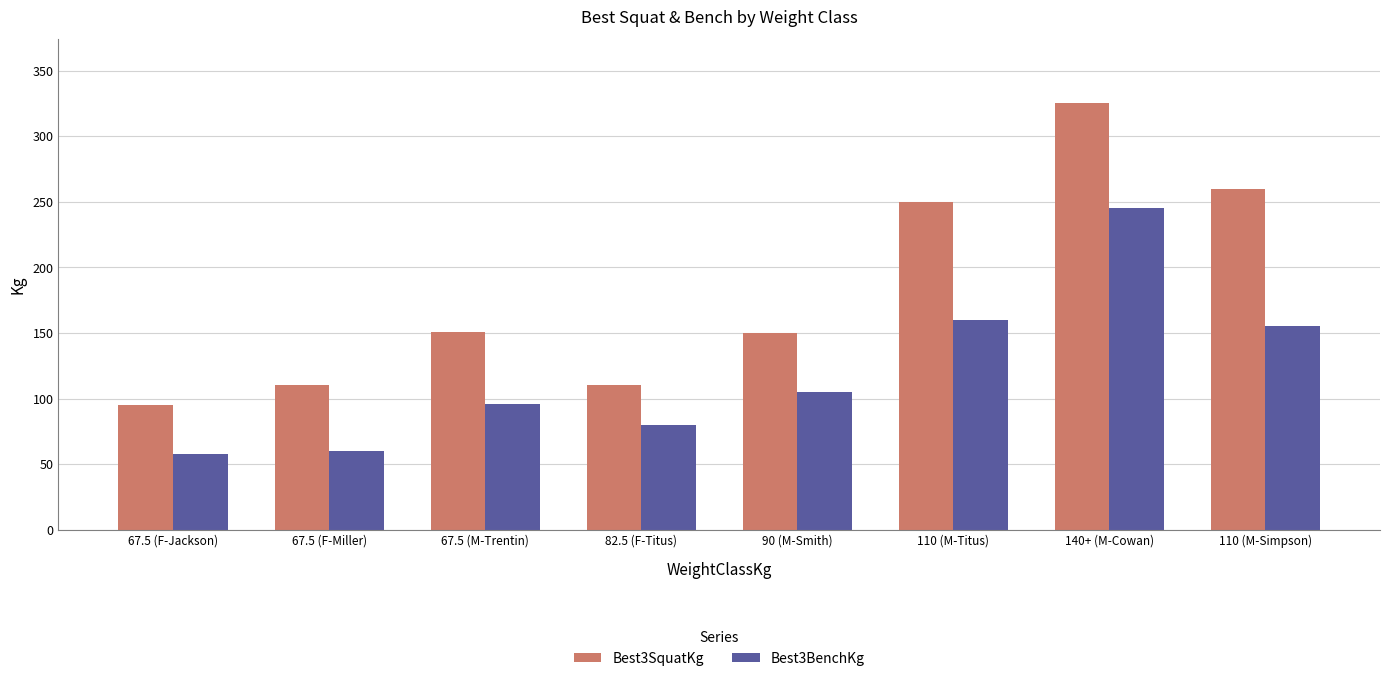

Is the value of Best3SquatKg at 67.5 (F-Jackson) greater than the value of Best3BenchKg at 90 (M-Smith)?

No